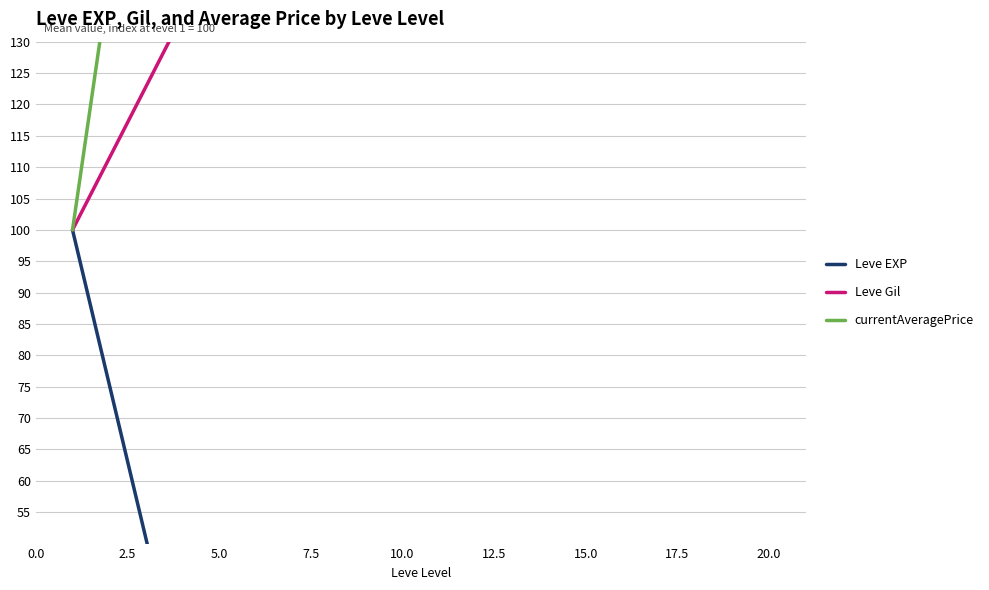

List the series in order of their overall mean, highest first.

currentAveragePrice, Leve Gil, Leve EXP